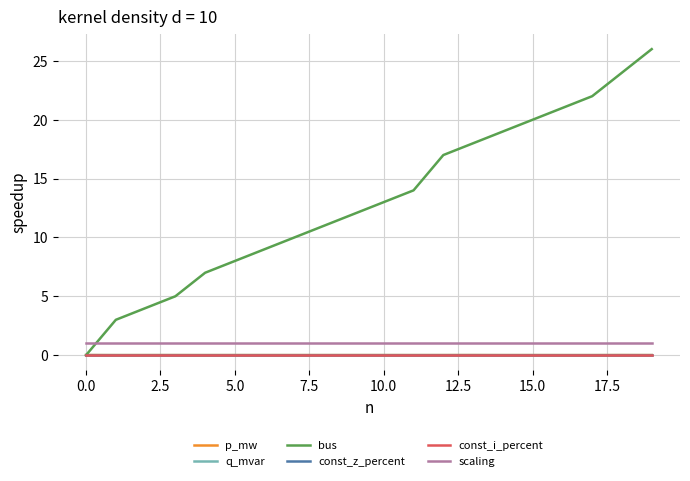

Reading left to right, list all the values displayed in this chart.

p_mw: 0.0	0.0	0.0	0.0	0.0	0.0	0.0	0.0	0.0	0.0	0.0	0.0	0.0	0.0	0.0	0.0	0.0	0.0	0.0	0.0
q_mvar: 0.0	0.0	0.0	0.0	0.0	0.0	0.0	0.0	0.0	0.0	0.0	0.0	0.0	0.0	0.0	0.0	0.0	0.0	0.0	0.0
bus: 0.0	3.0	4.0	5.0	7.0	8.0	9.0	10.0	11.0	12.0	13.0	14.0	17.0	18.0	19.0	20.0	21.0	22.0	24.0	26.0
const_z_percent: 0.0	0.0	0.0	0.0	0.0	0.0	0.0	0.0	0.0	0.0	0.0	0.0	0.0	0.0	0.0	0.0	0.0	0.0	0.0	0.0
const_i_percent: 0.0	0.0	0.0	0.0	0.0	0.0	0.0	0.0	0.0	0.0	0.0	0.0	0.0	0.0	0.0	0.0	0.0	0.0	0.0	0.0
scaling: 1.0	1.0	1.0	1.0	1.0	1.0	1.0	1.0	1.0	1.0	1.0	1.0	1.0	1.0	1.0	1.0	1.0	1.0	1.0	1.0